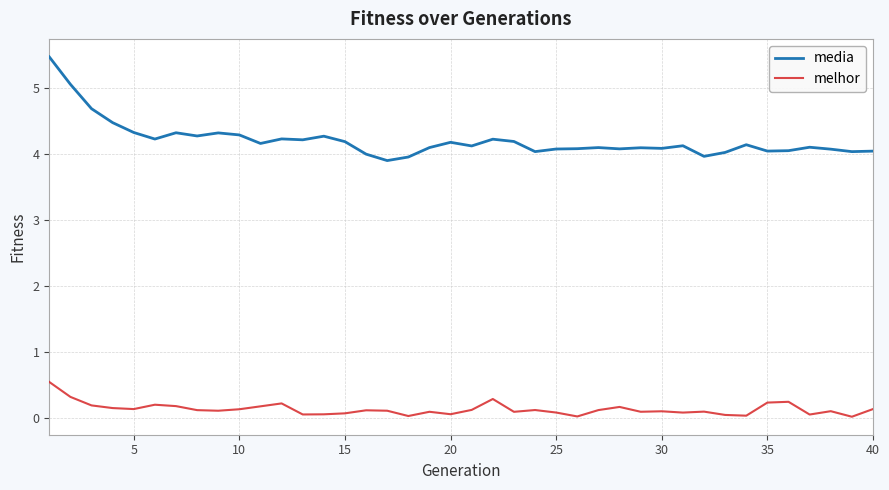

True or false: media and melhor intersect in this chart.

False